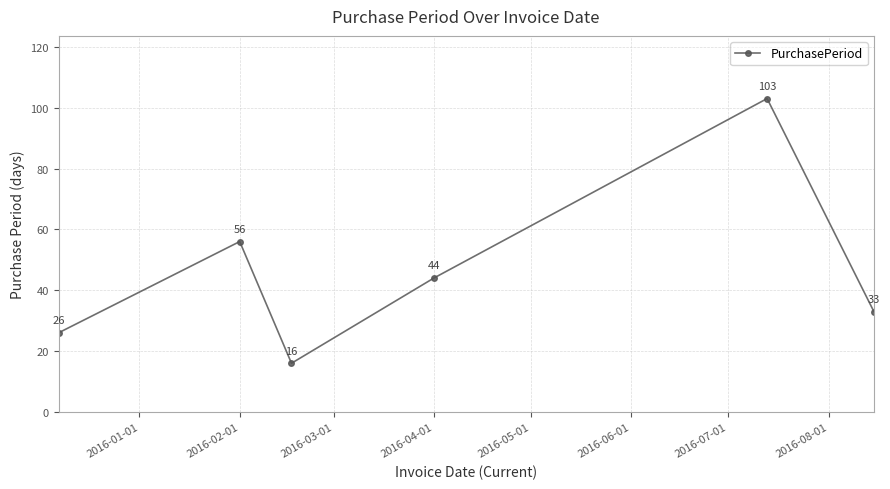

Reading right to left, extract all data points from this chart.

33	103	44	16	56	26